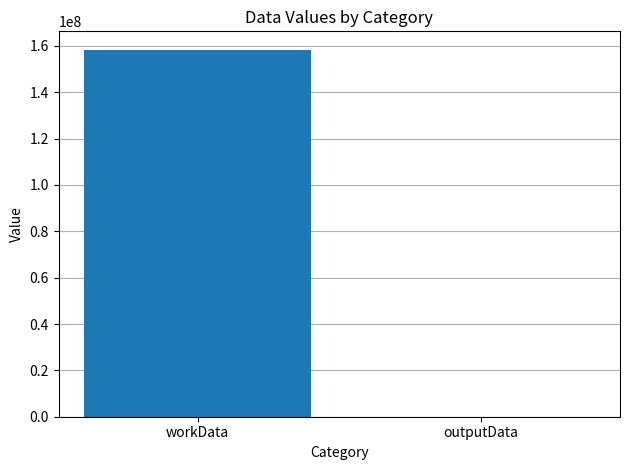

The chart shows a value of 3764 at outputData. True or false?

True